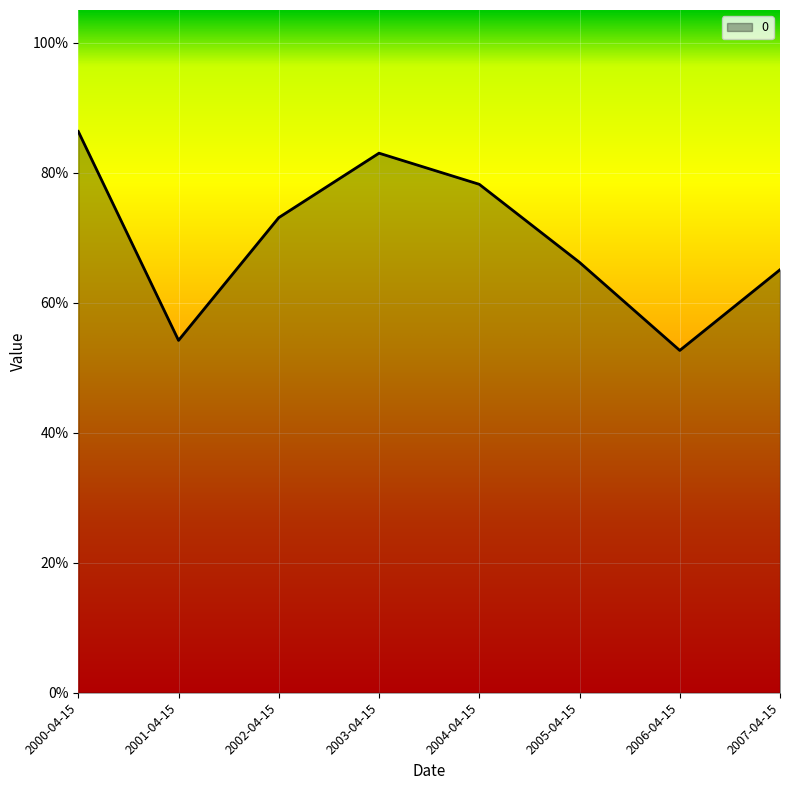

List the labels in order of value, smallest first.

2006-04-15, 2001-04-15, 2007-04-15, 2005-04-15, 2002-04-15, 2004-04-15, 2003-04-15, 2000-04-15